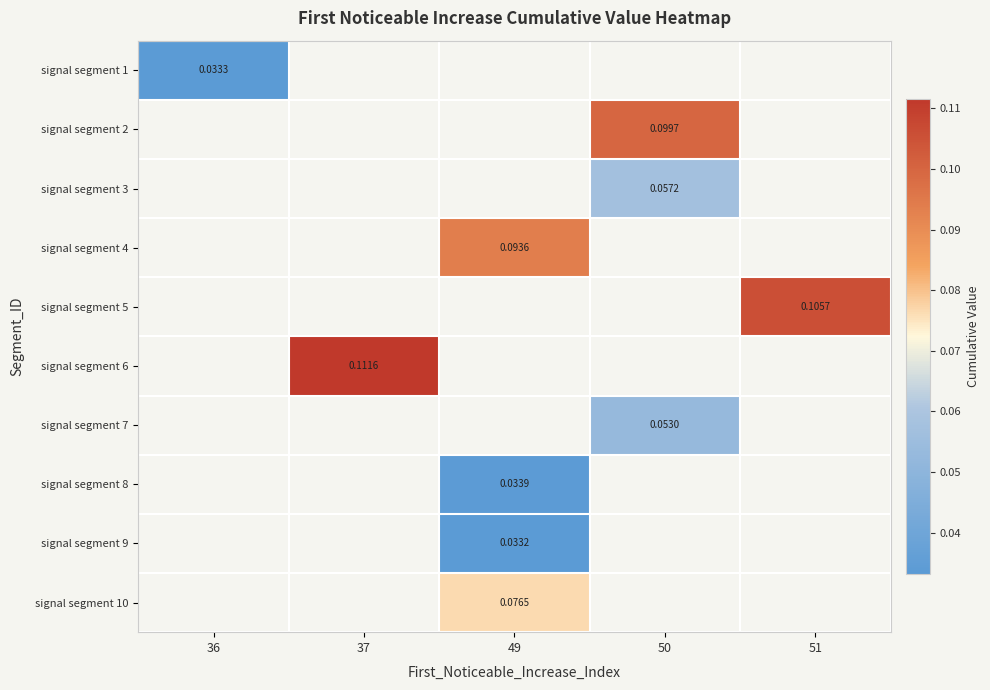

At how many categories does at least one series exceed 0?

5